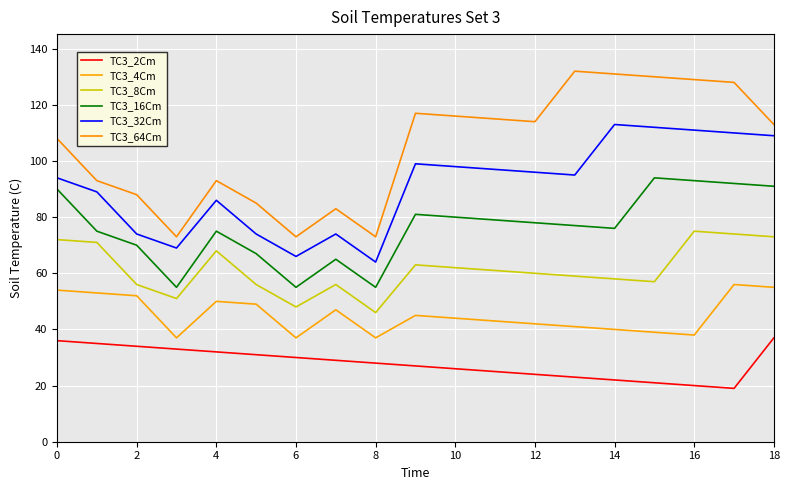

What is the difference between the maximum and minimum values in the TC3_64Cm series?

59